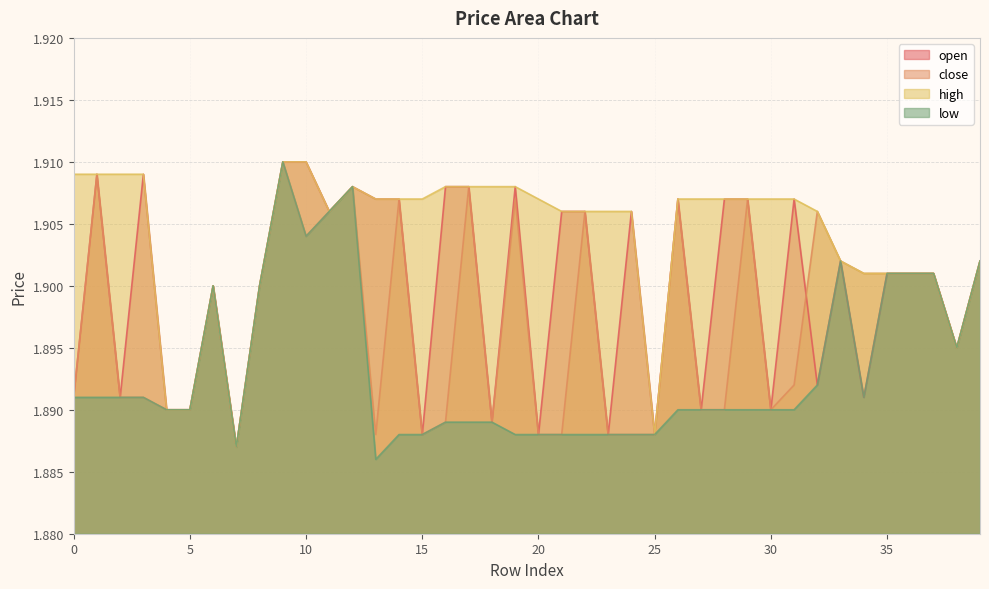

The value of close at 18 is 1.9. True or false?

True